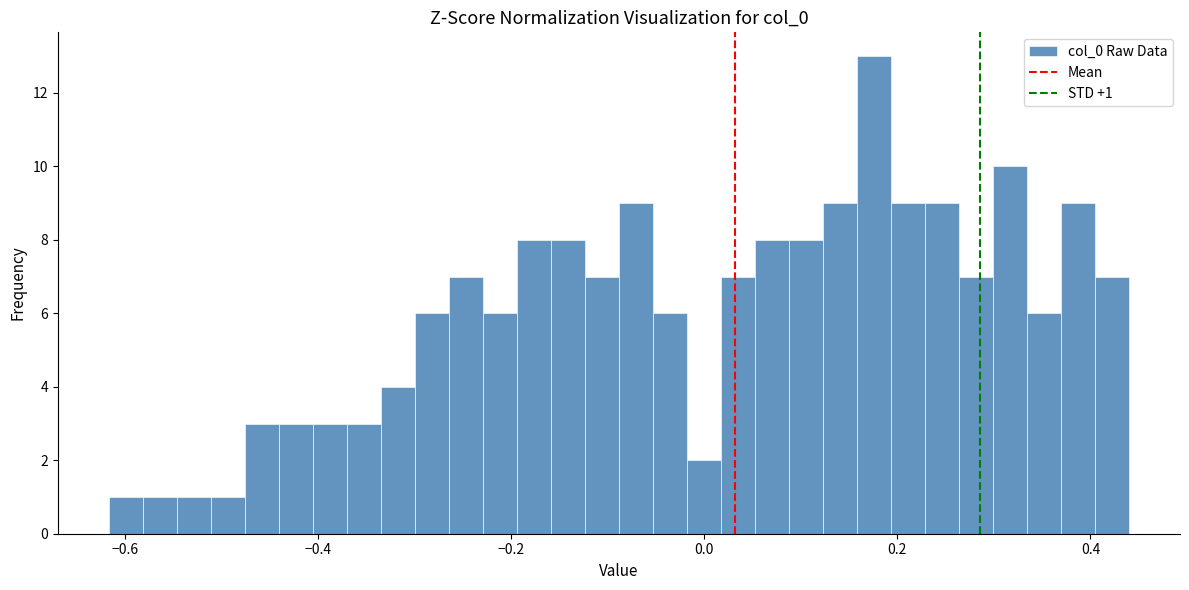

Read against the x-axis, roughly where is the centre of the tallest bar?

0.18